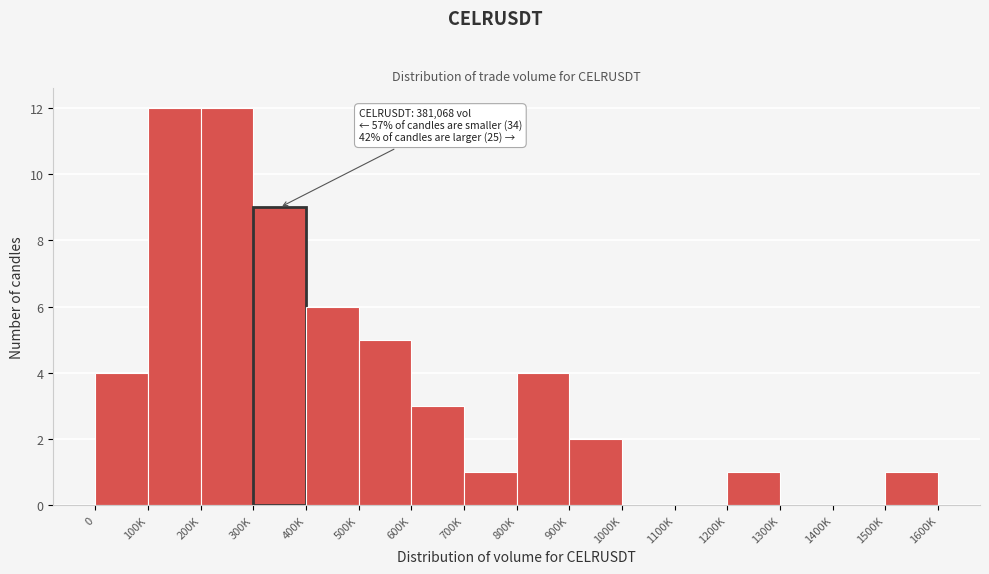

Reading left to right, transcribe all the data shown in this chart.

0=4	100K=12	200K=12	300K=9	400K=6	500K=5	600K=3	700K=1	800K=4	900K=2	1000K=0	1100K=0	1200K=1	1300K=0	1400K=0	1500K=1